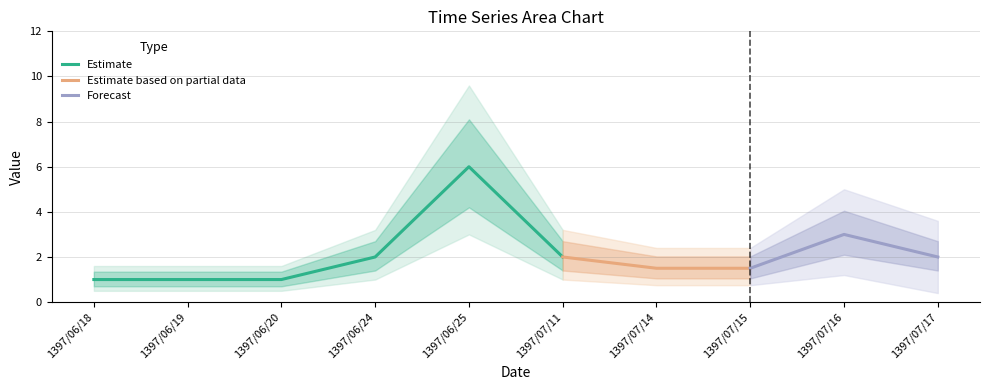

Reading left to right, what are all the values shown in this chart?

1.0	1.0	1.0	2.0	6.0	2.0	1.5	1.5	3.0	2.0